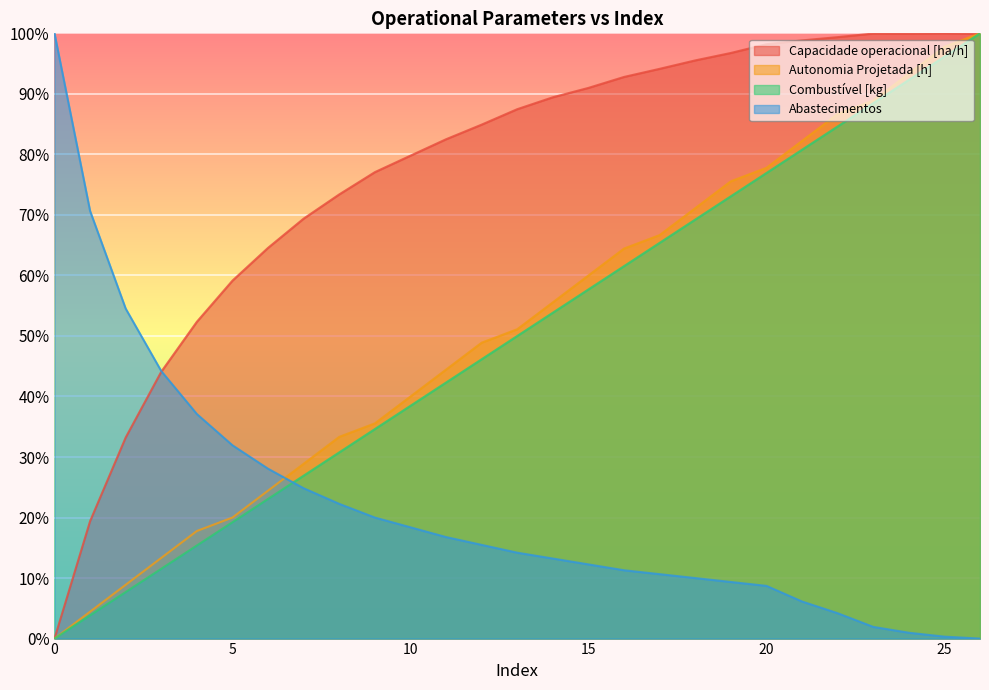

Reading right to left, what are all the values shown in this chart?

Capacidade operacional [ha/h]: 99.9	100.0	100.0	100.0	99.4	98.8	98.2	96.8	95.5	94.1	92.8	91.0	89.4	87.5	84.9	82.5	79.8	77.1	73.4	69.4	64.6	59.1	52.3	44.1	33.2	19.4	0.0
Autonomia Projetada [h]: 100.0	97.8	93.3	88.9	86.7	82.2	77.8	75.6	71.1	66.7	64.4	60.0	55.6	51.1	48.9	44.4	40.0	35.6	33.3	28.9	24.4	20.0	17.8	13.3	8.9	4.4	0.0
Combustível [kg]: 100.0	96.2	92.3	88.5	84.6	80.8	76.9	73.1	69.2	65.4	61.5	57.7	53.8	50.0	46.2	42.3	38.5	34.6	30.8	26.9	23.1	19.2	15.4	11.5	7.7	3.8	0.0
Abastecimentos: 0.0	0.3	1.0	1.9	4.2	6.1	8.7	9.4	10.0	10.6	11.3	12.3	13.2	14.2	15.5	16.8	18.4	20.0	22.3	24.8	28.1	31.9	37.1	44.2	54.5	70.6	100.0